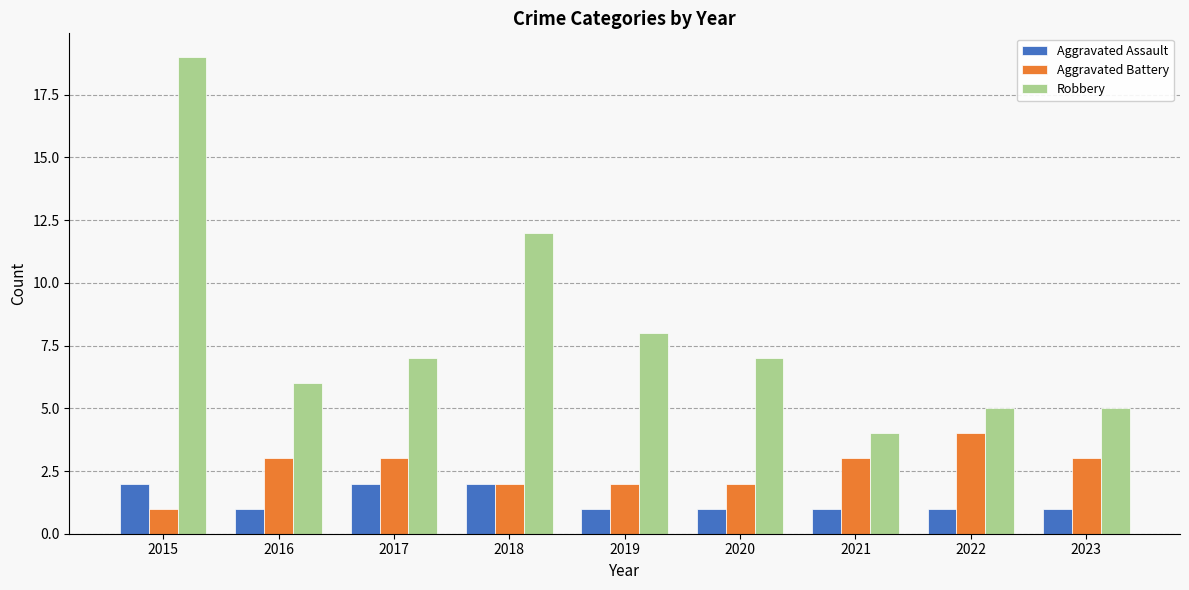

How many groups of bars are there?

9